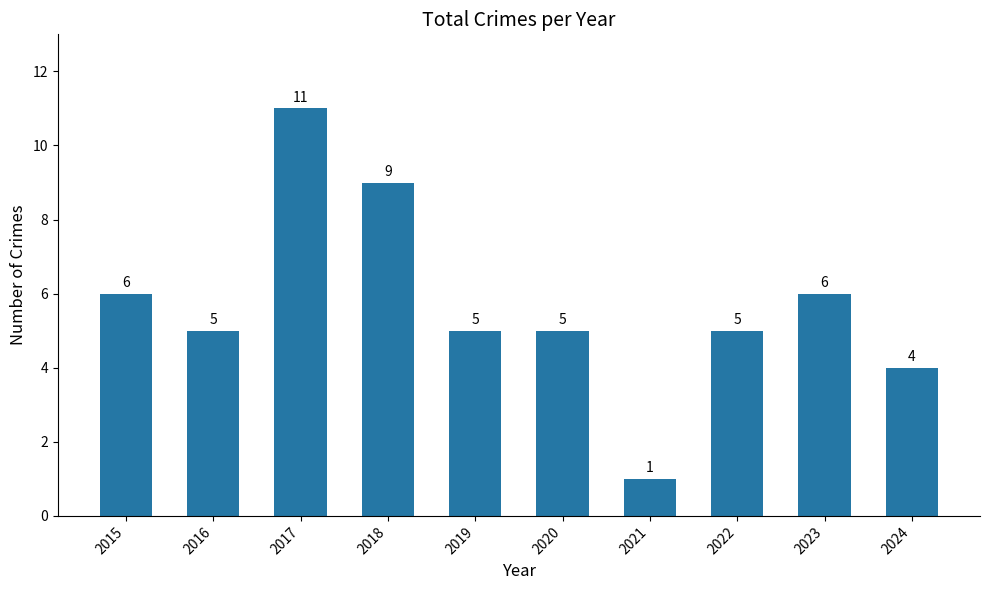

Where does the data first go above 5?

2015